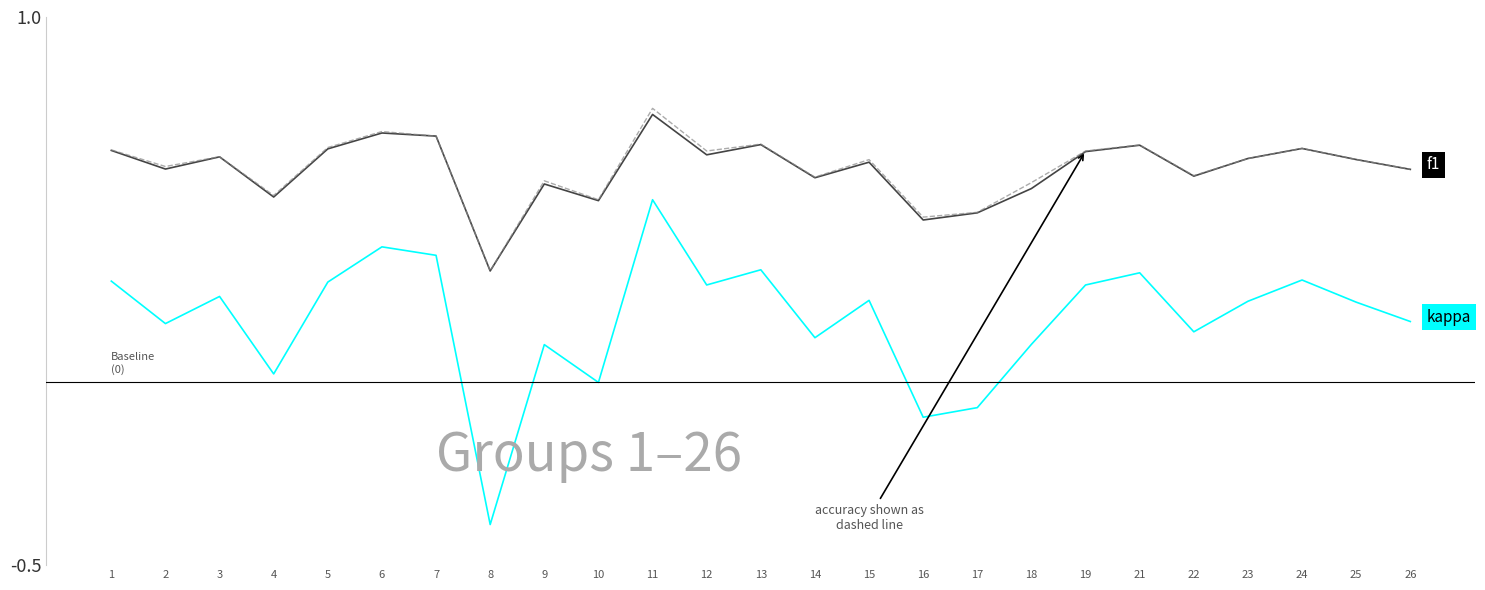

What is the total value across all series at 5?

1.6